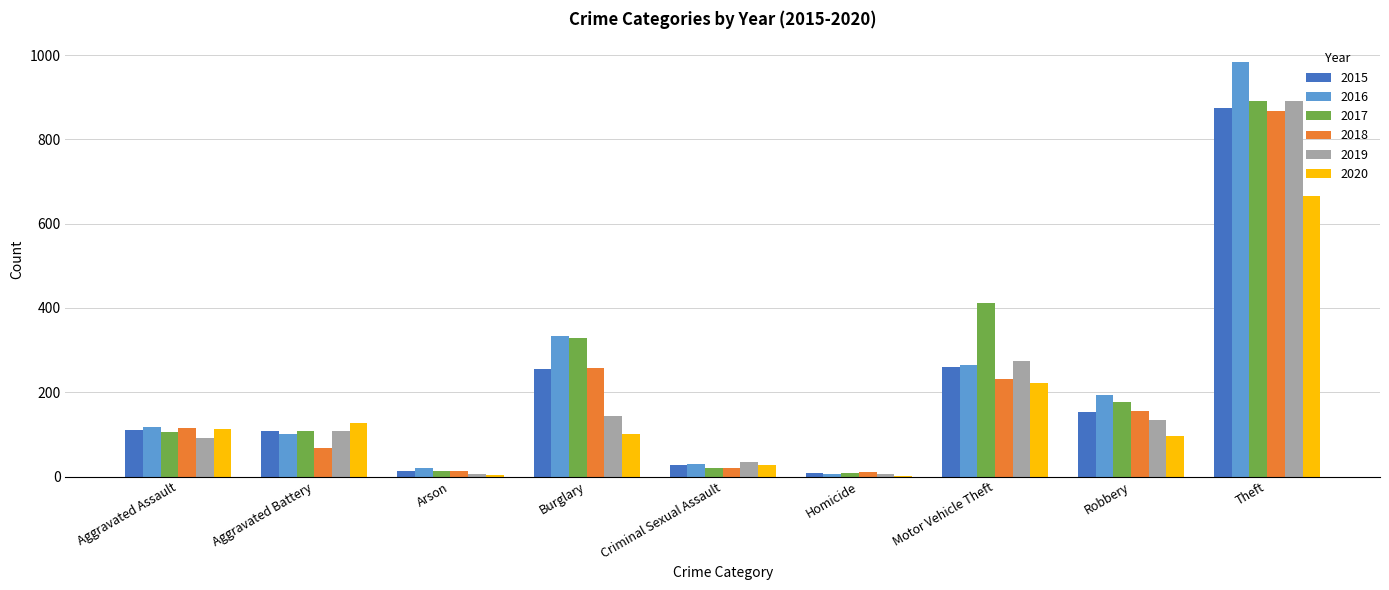

Between Aggravated Assault and Burglary, which series saw the biggest shift?

2017